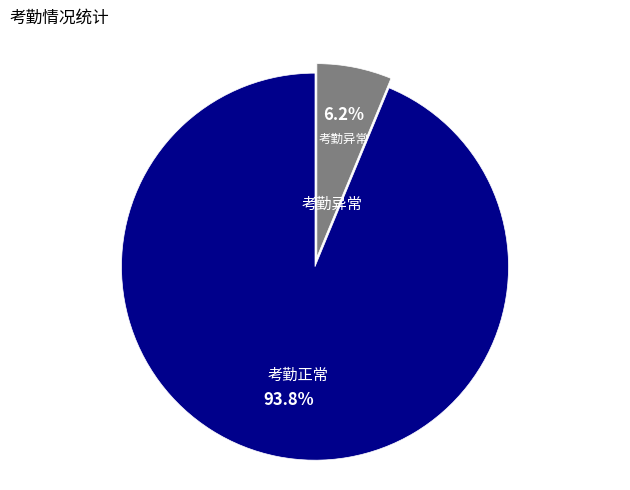

Is there a majority slice in this chart?

Yes